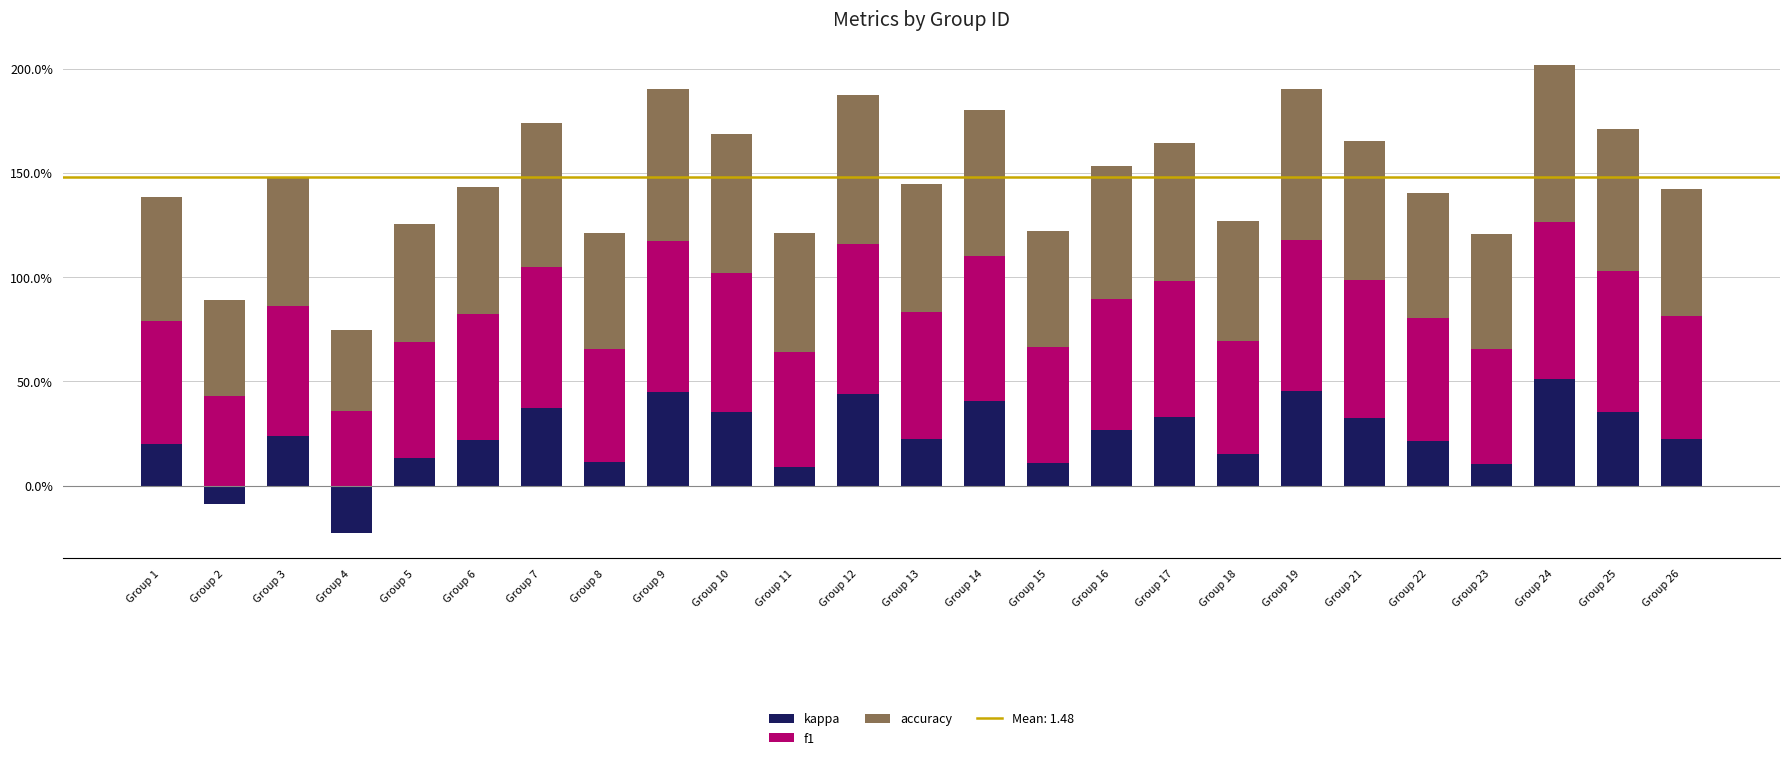

How many distinct data groups are displayed?

3